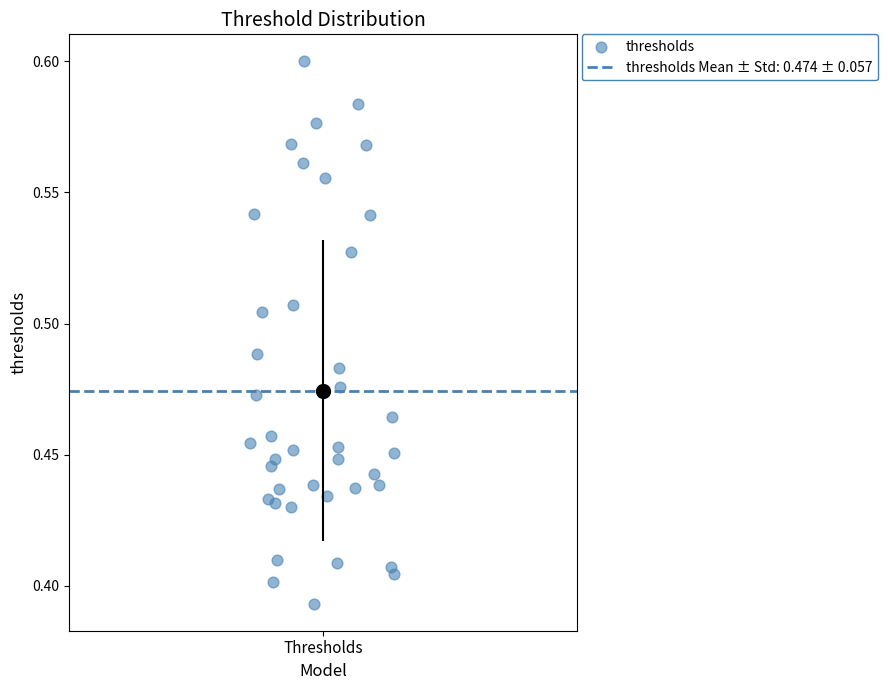

What is the range of X values (max minus min)?

0.3